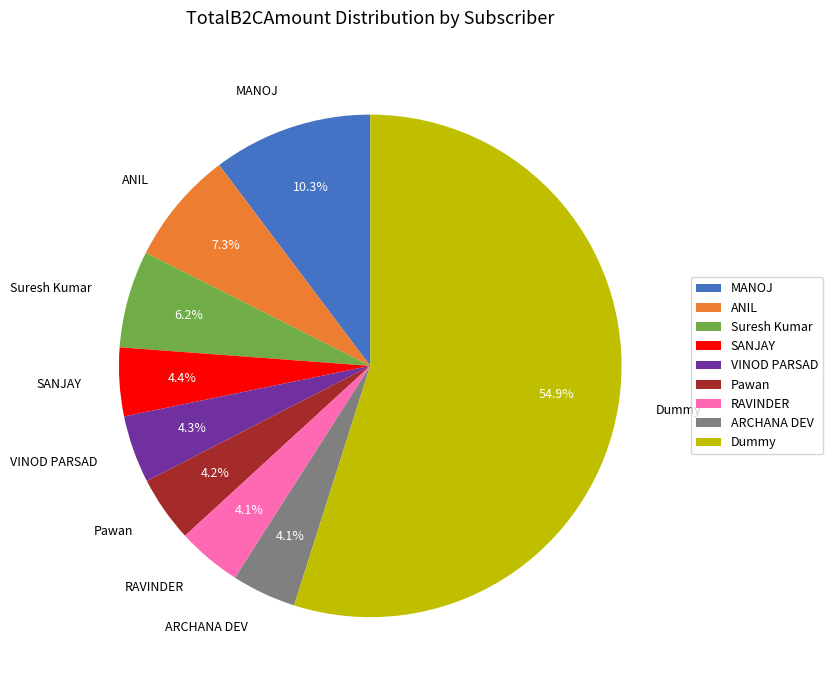

Approximately how many times larger is the value at VINOD PARSAD compared to Pawan?

1.0